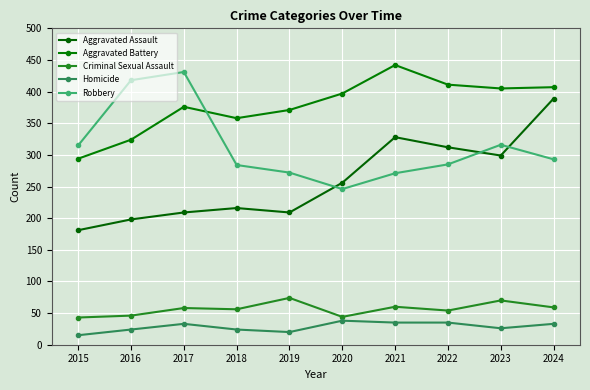

The value of Criminal Sexual Assault at 2021 is 98. True or false?

False